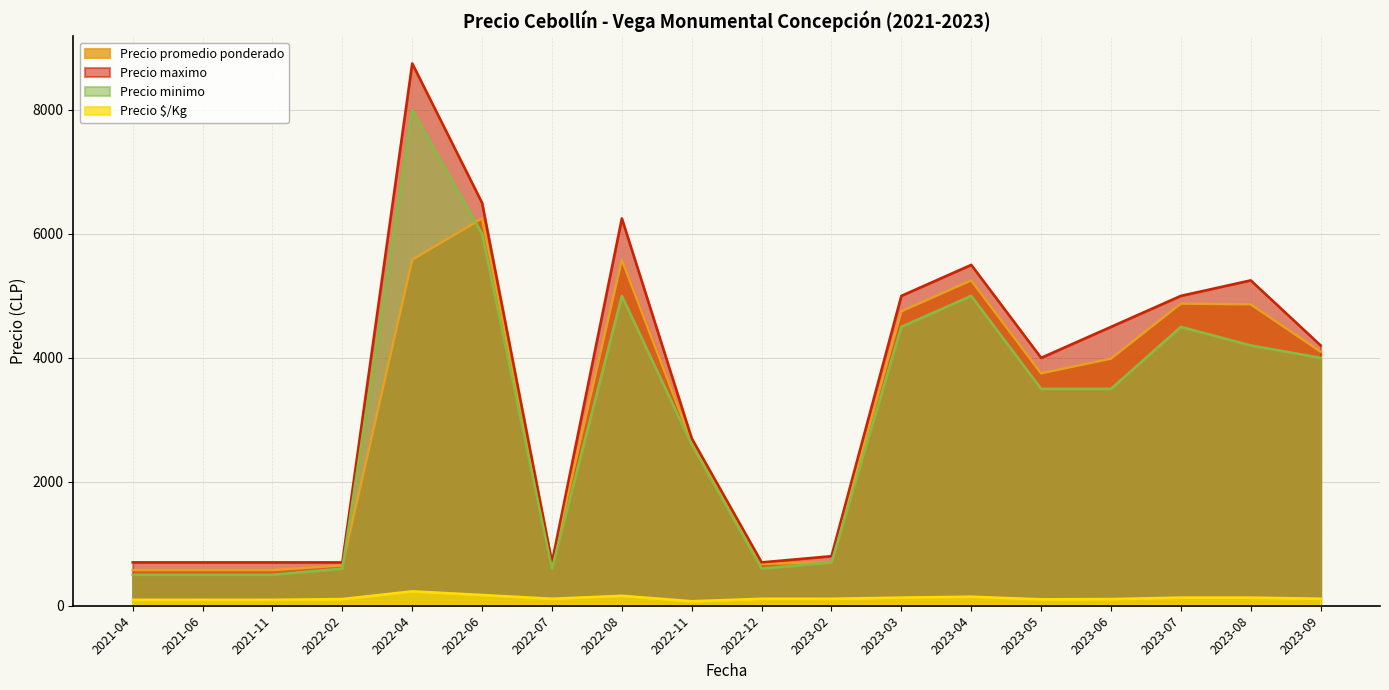

What value does the Precio minimo series have at 2022-08?

5000